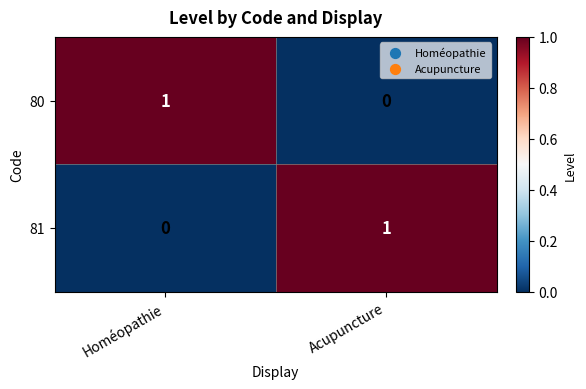

At which label is 81 closest to 0?

Homéopathie